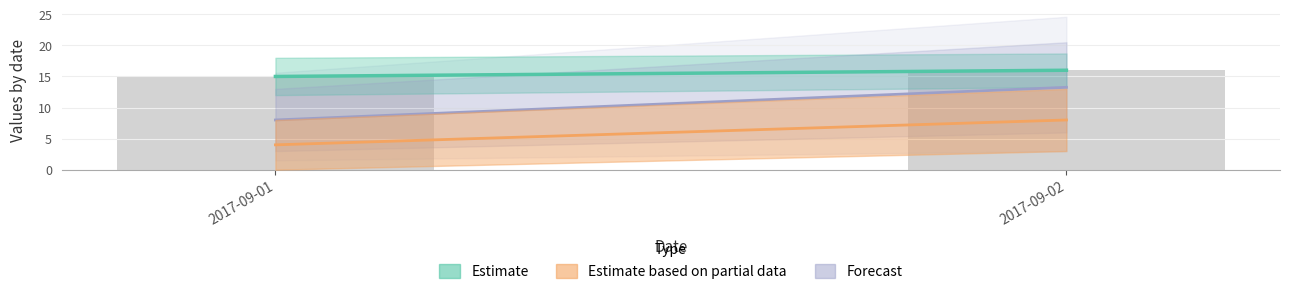

At which category does the chart reach its peak across all series?

2017-09-02